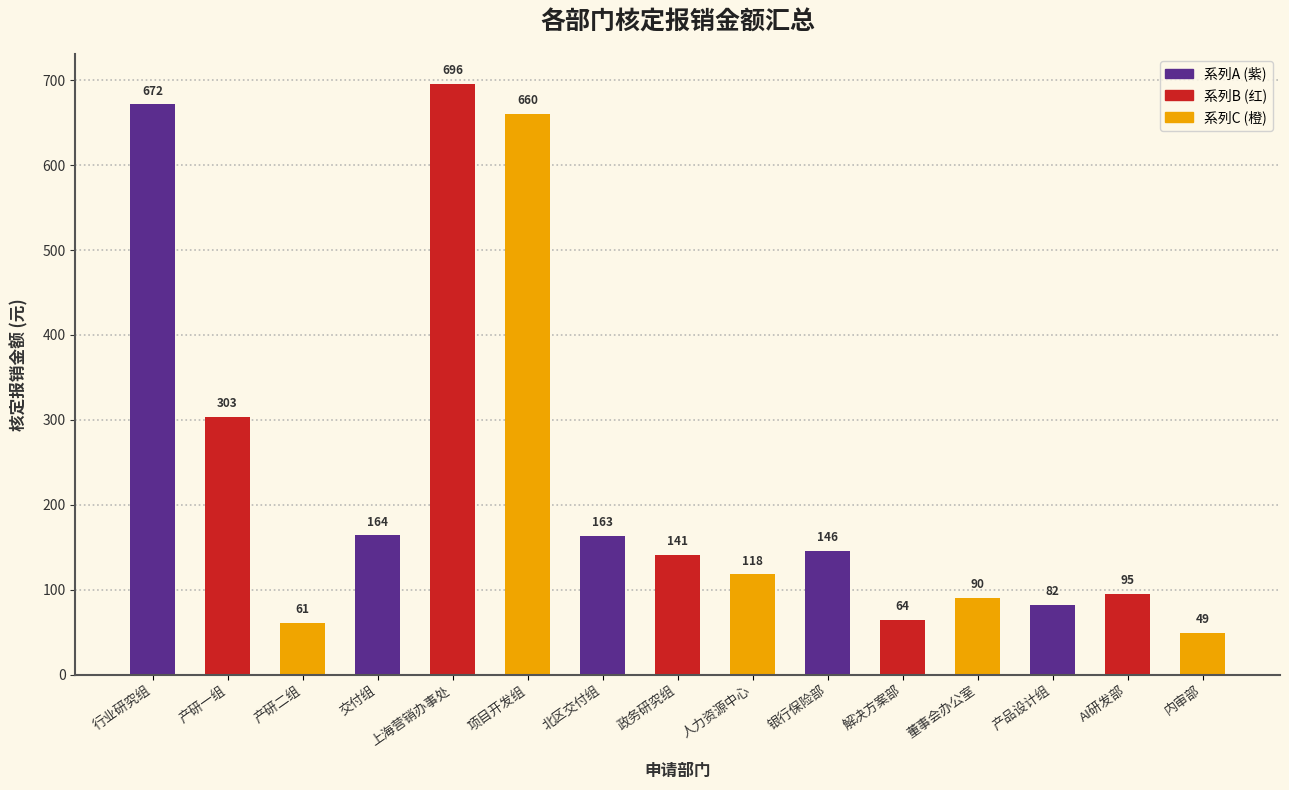

Which has a higher value, 产研一组 or 政务研究组?

产研一组